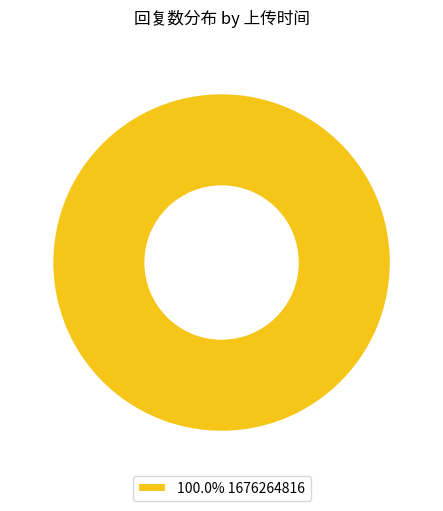

Is there a majority slice in this chart?

Yes